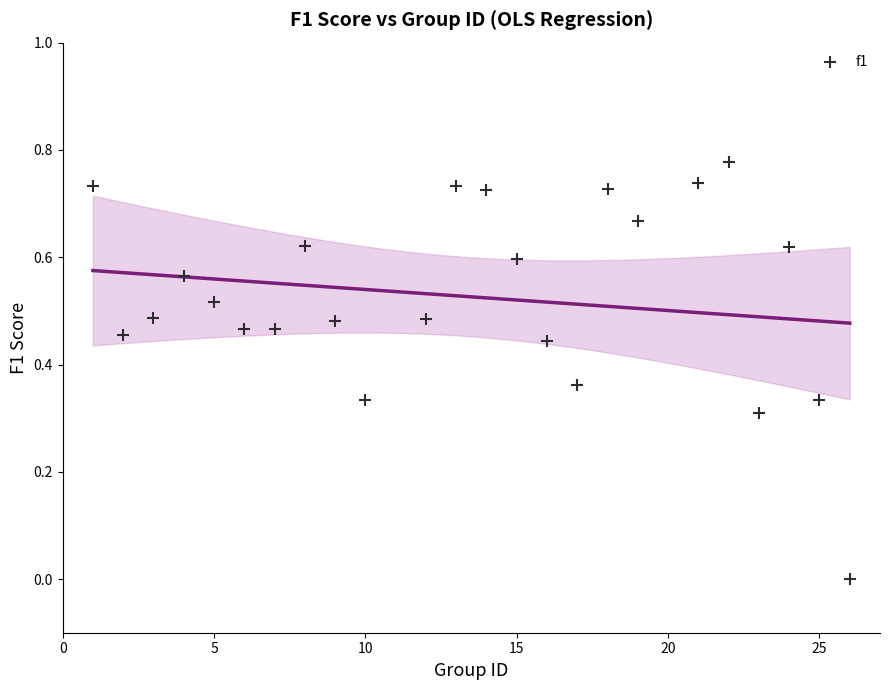

What is the range of X values (max minus min)?

25.0